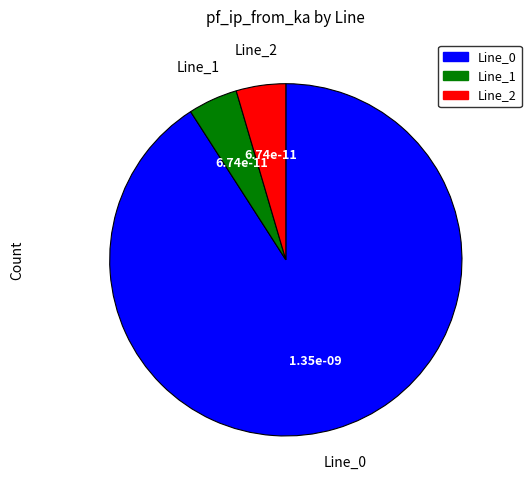

What is the largest slice in the pie chart?

Line_0